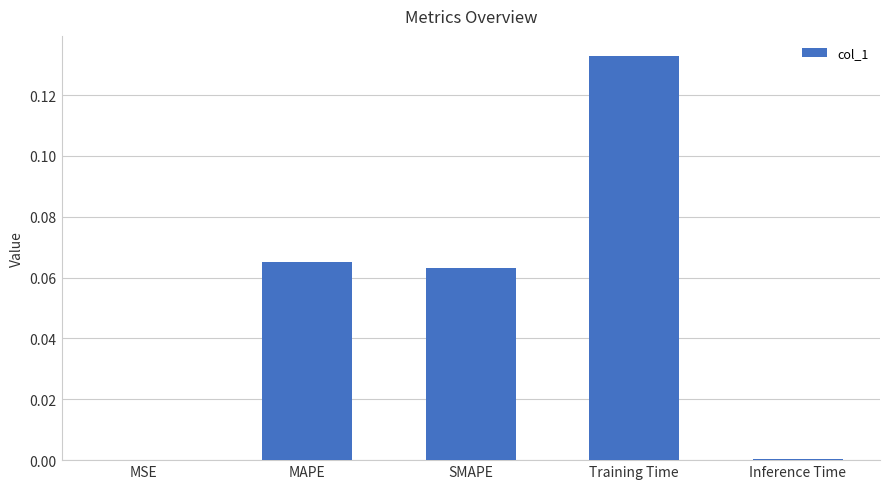

What is the sum of all values?

0.3